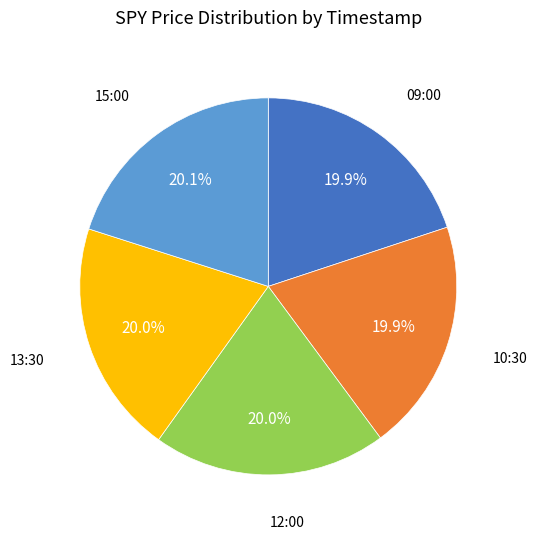

Count the number of slices in the pie.

5